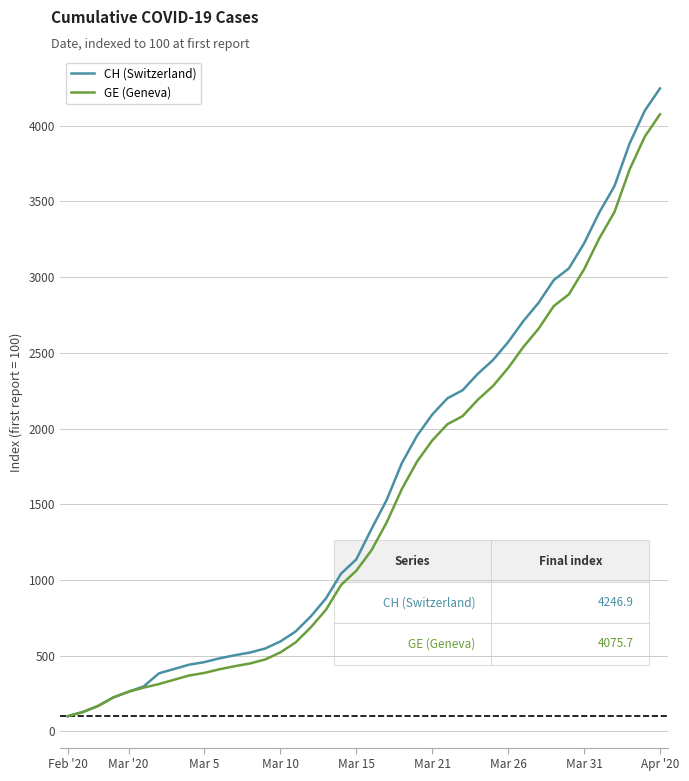

What is the difference between the second highest and second lowest values in the GE (Geneva) series?

3801.1